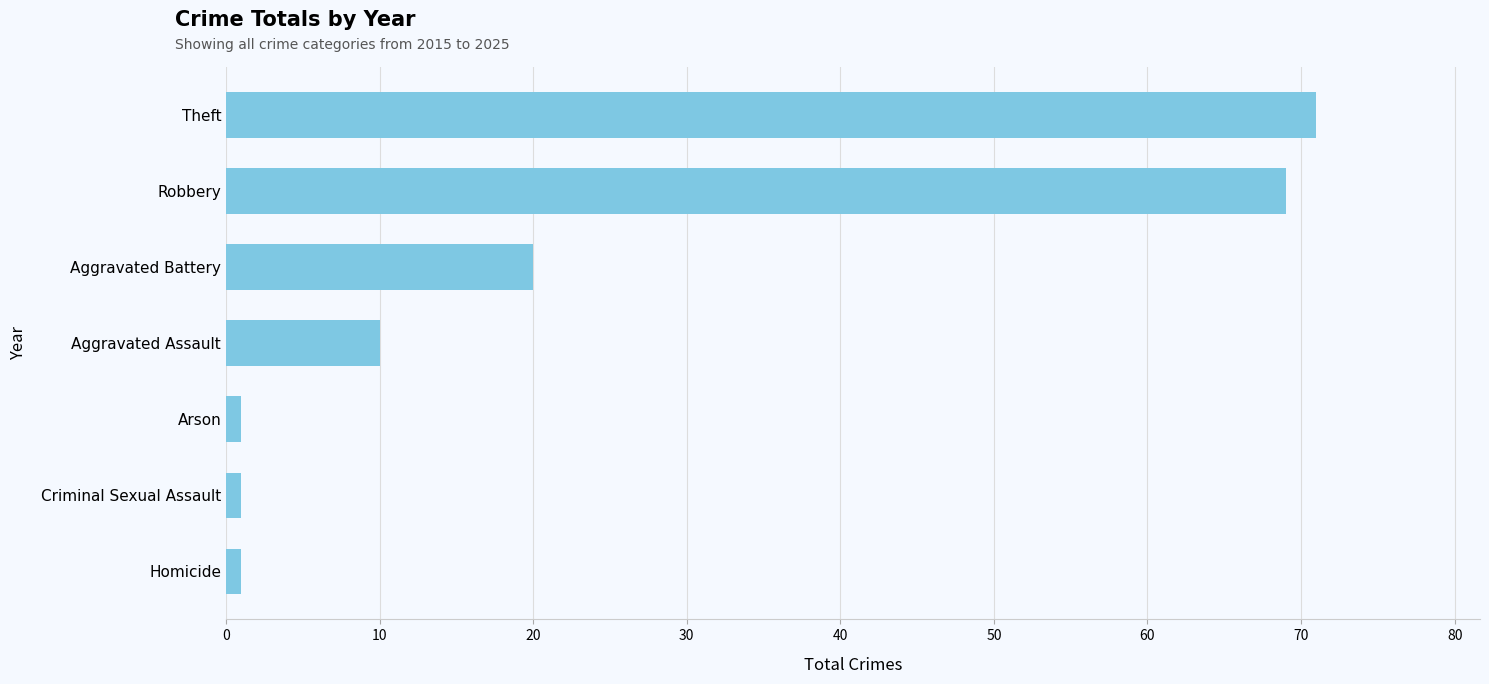

What is the average value?

25